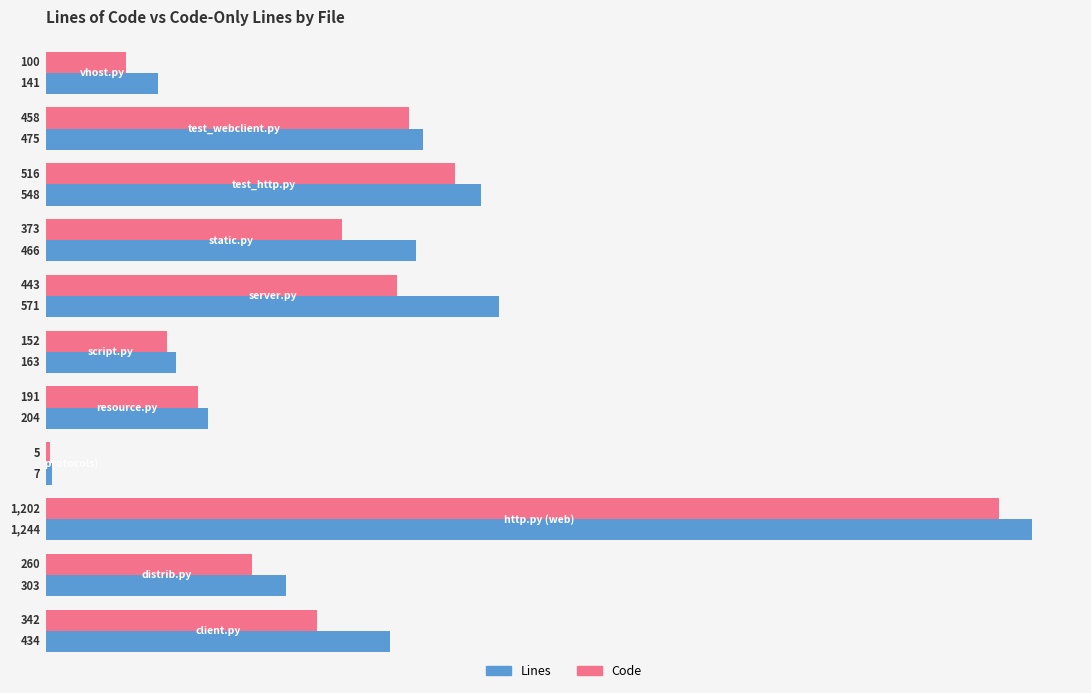

What are all the series names shown in the legend?

Lines, Code